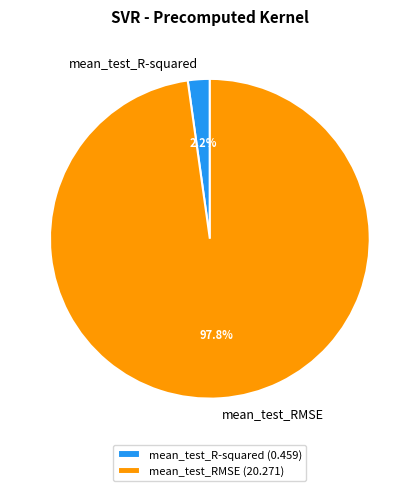

To the nearest percent, what portion does mean_test_RMSE represent?

98%